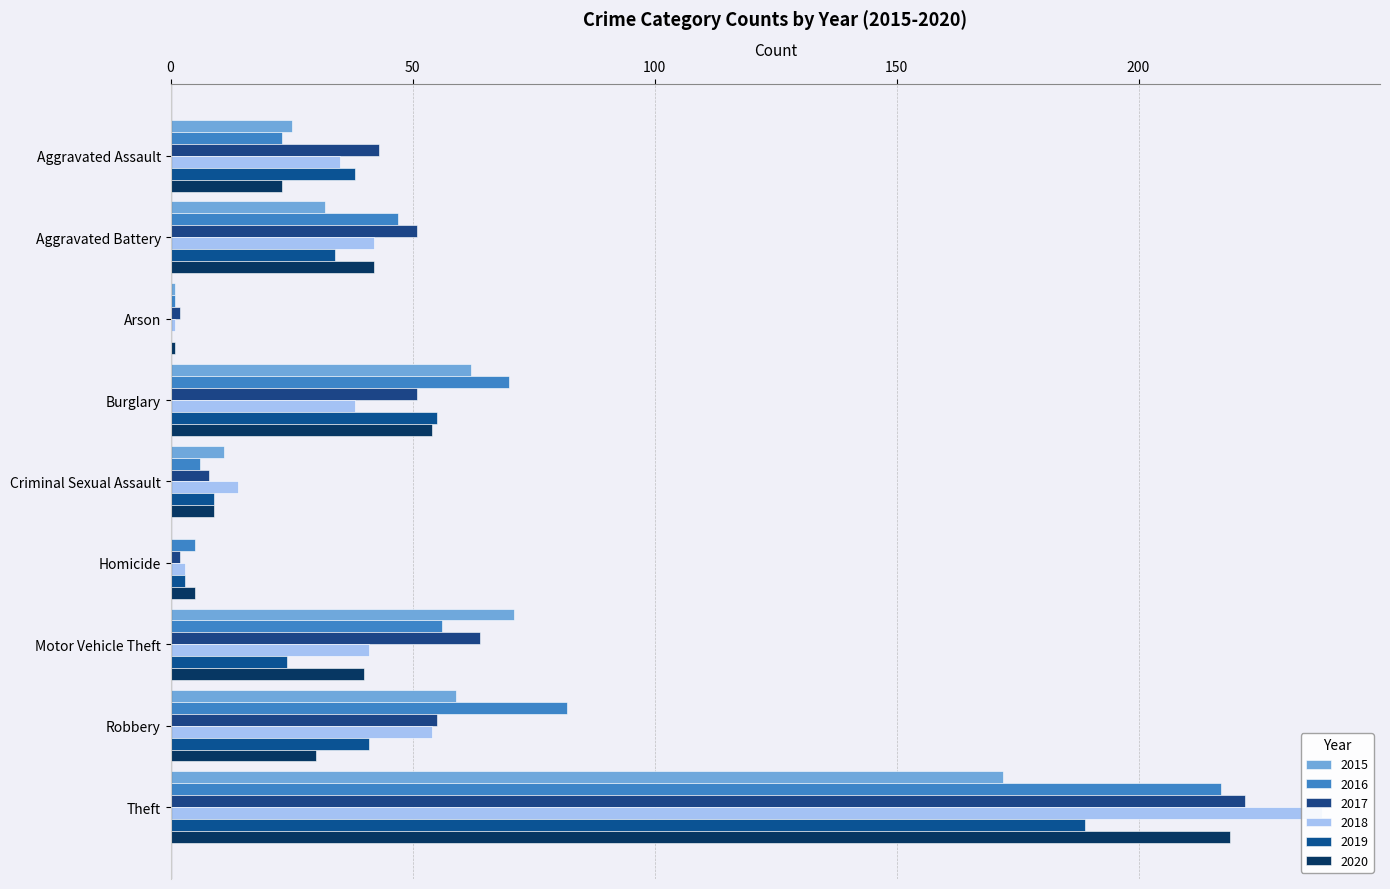

How many categories are shown in the chart?

9